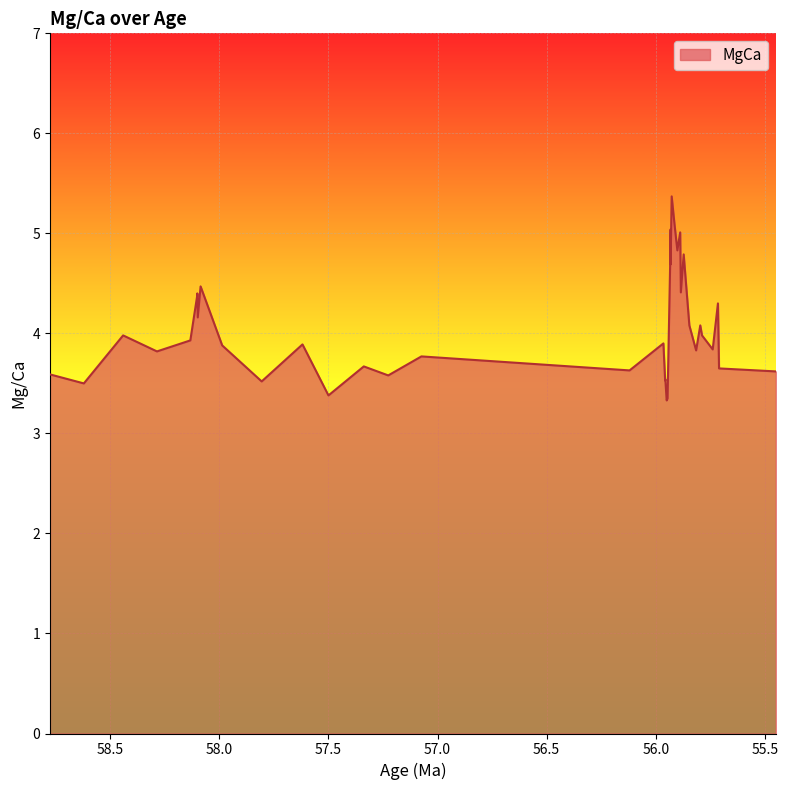

How many lines are shown in the chart?

1